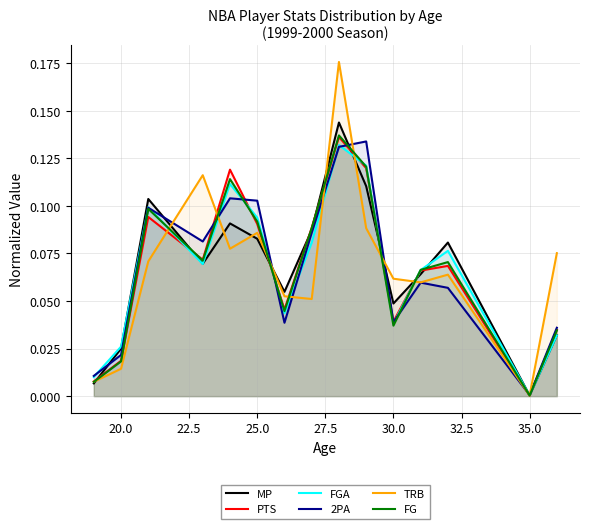

What is the average value of the MP series?

0.1